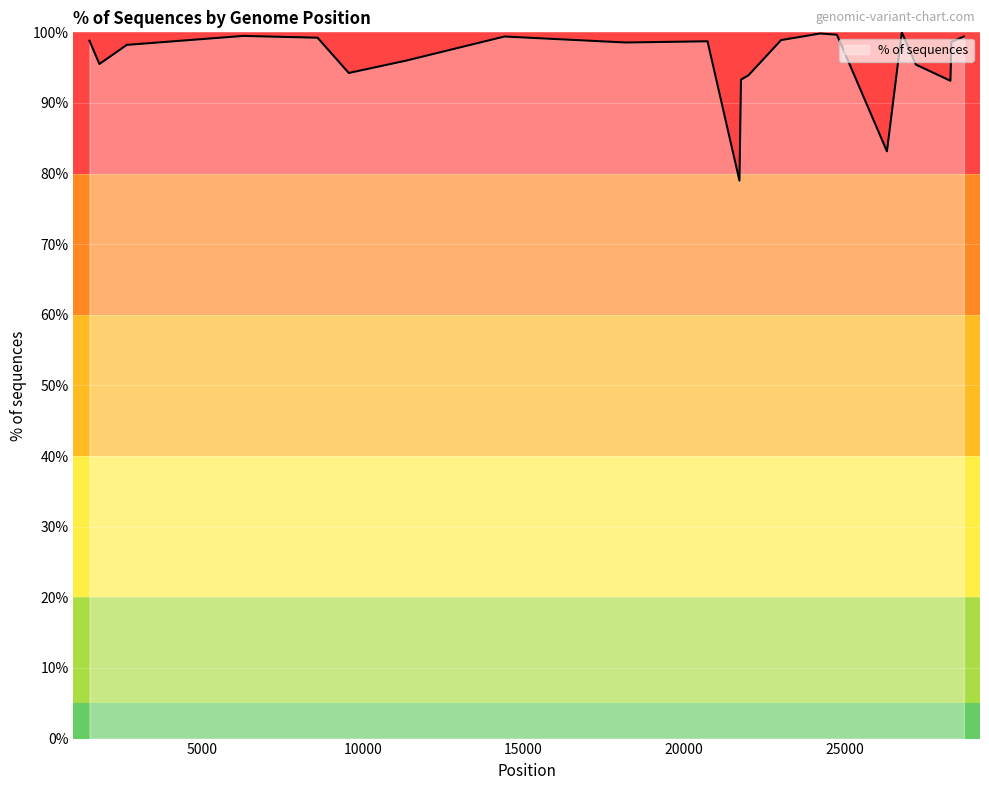

What is the minimum value shown in the chart?

79.0